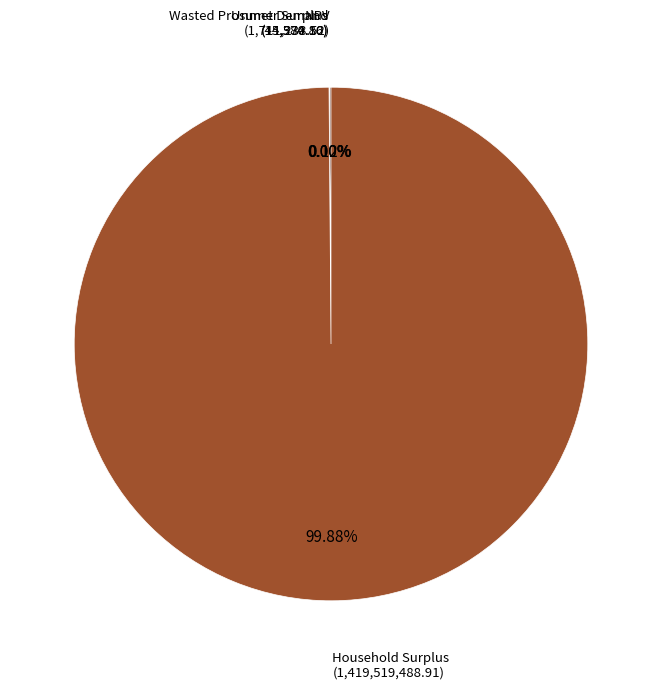

What percentage is NOT represented by Household Surplus?

0.1%